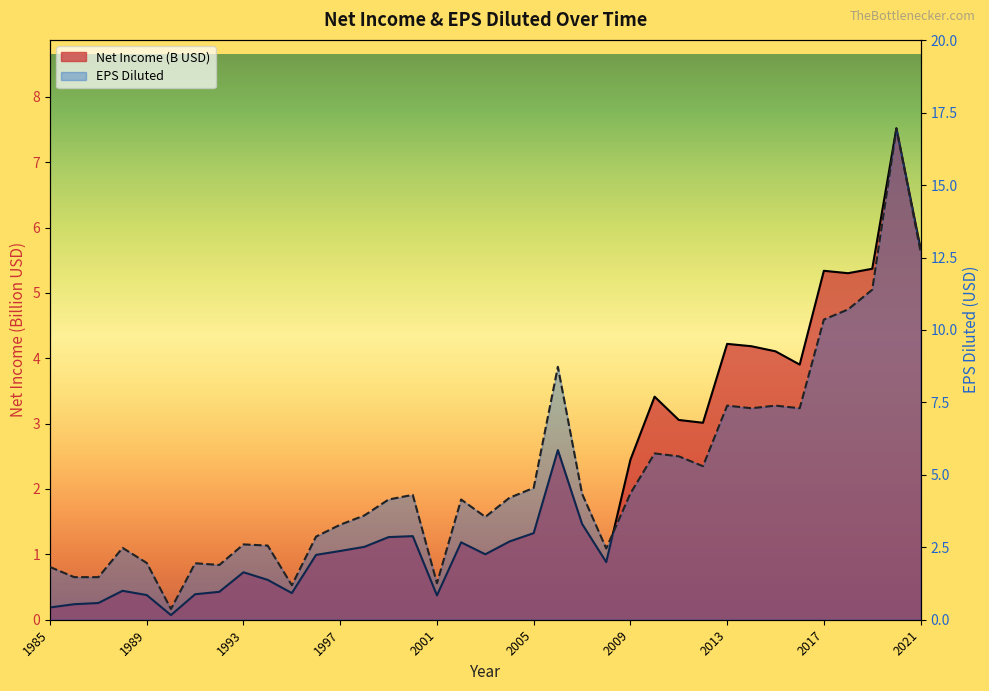

What is the value of the EPS Diluted point at the 9th from the left?

2.6